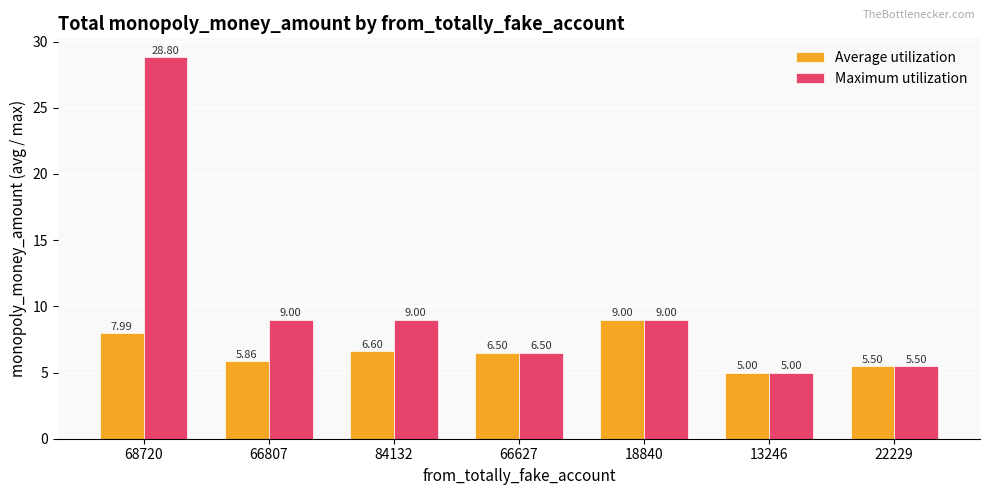

Which series has the largest total across all categories?

Maximum utilization